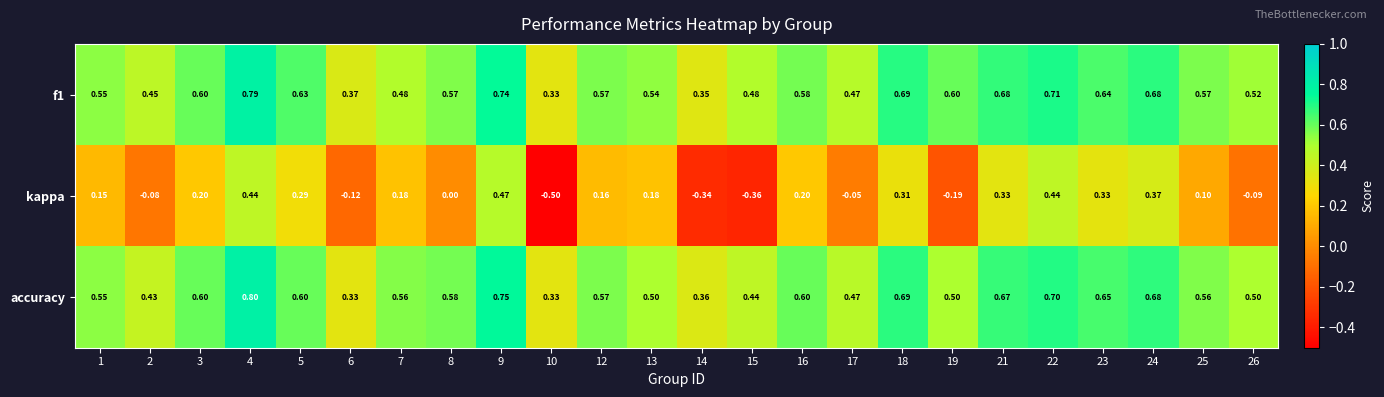

Rank the series by their maximum value, from lowest to highest.

kappa, f1, accuracy